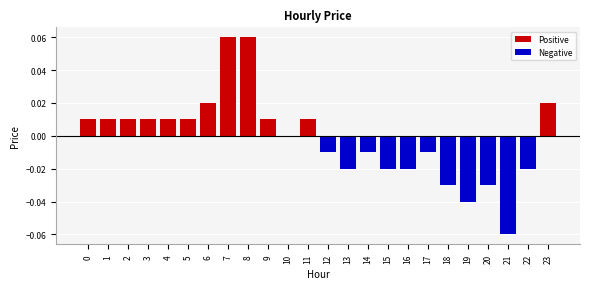

Reading right to left, list all the values displayed in this chart.

Positive: 0.0	0.0	0.0	0.0	0.0	0.0	0.0	0.0	0.0	0.0	0.0	0.0	0.0	0.0	0.0	0.1	0.1	0.0	0.0	0.0	0.0	0.0	0.0	0.0
Negative: 0.0	-0.0	-0.1	-0.0	-0.0	-0.0	-0.0	-0.0	-0.0	-0.0	-0.0	-0.0	0.0	0.0	0.0	0.0	0.0	0.0	0.0	0.0	0.0	0.0	0.0	0.0